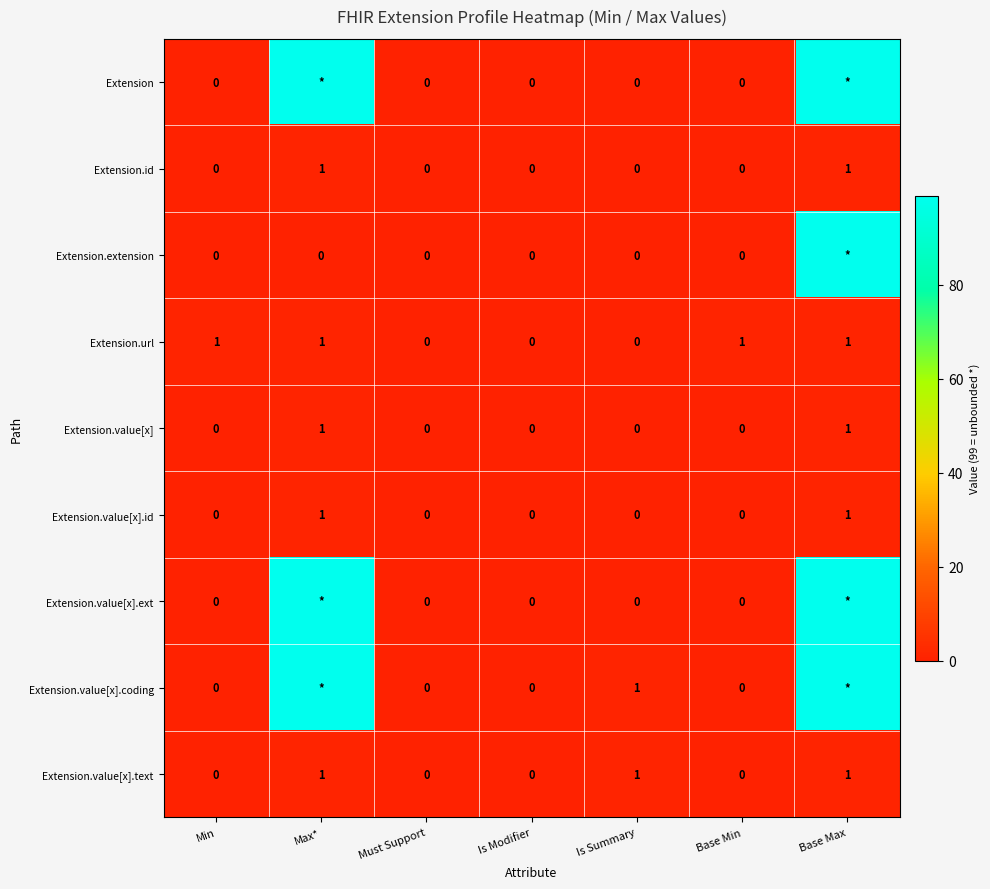

What is the difference between the Extension.url values at Is Modifier and Base Max?

1